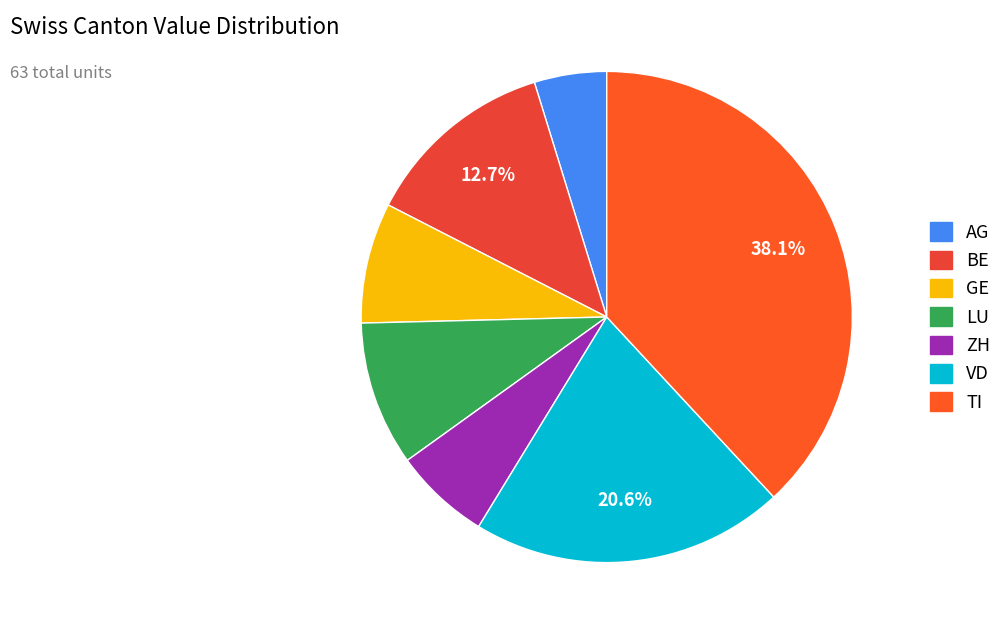

To the nearest percent, what is the average slice percentage?

14%